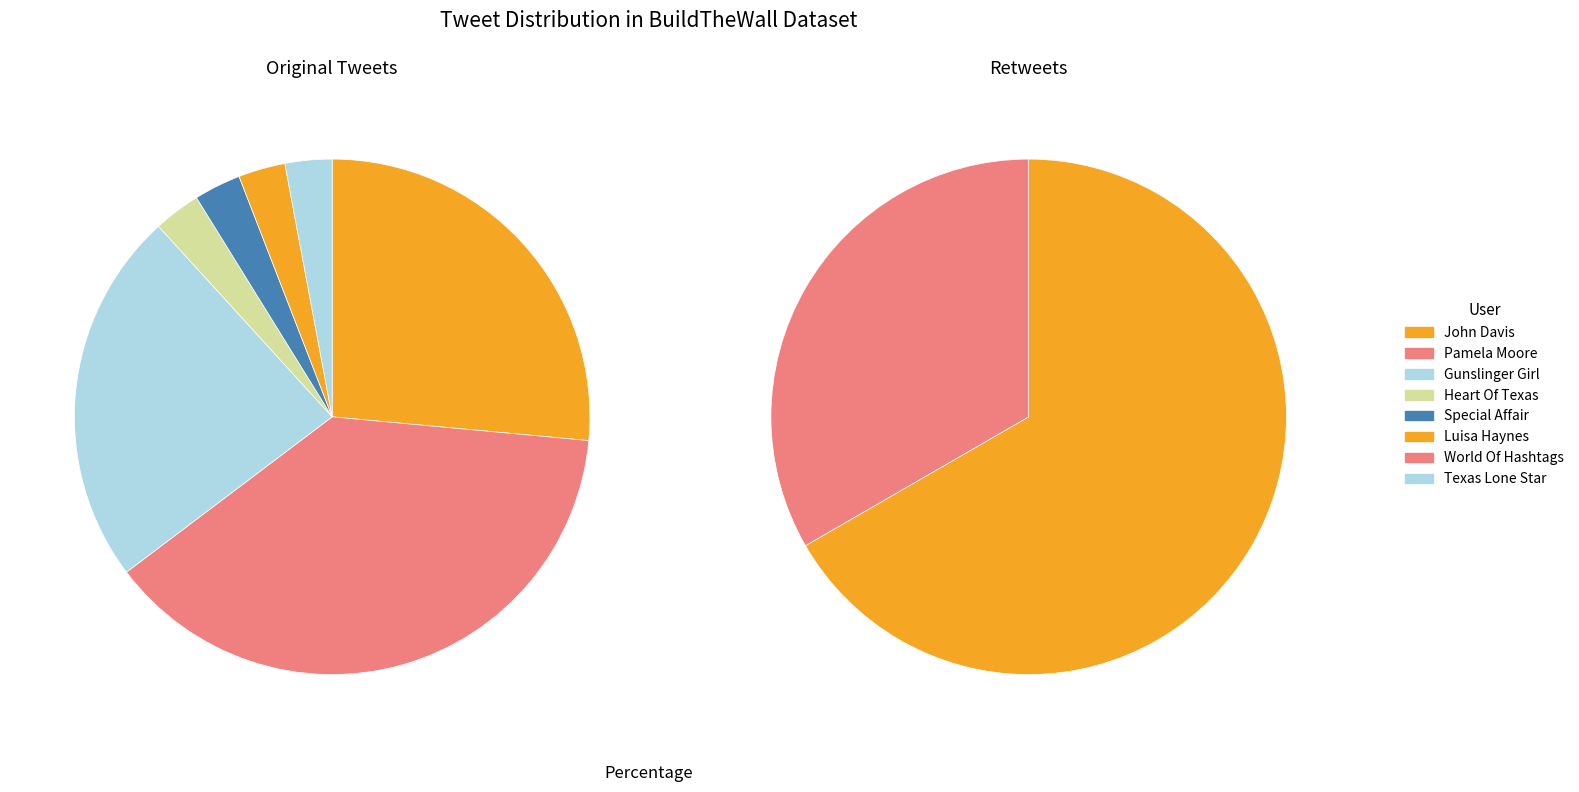

How many slices are in this pie chart?

8